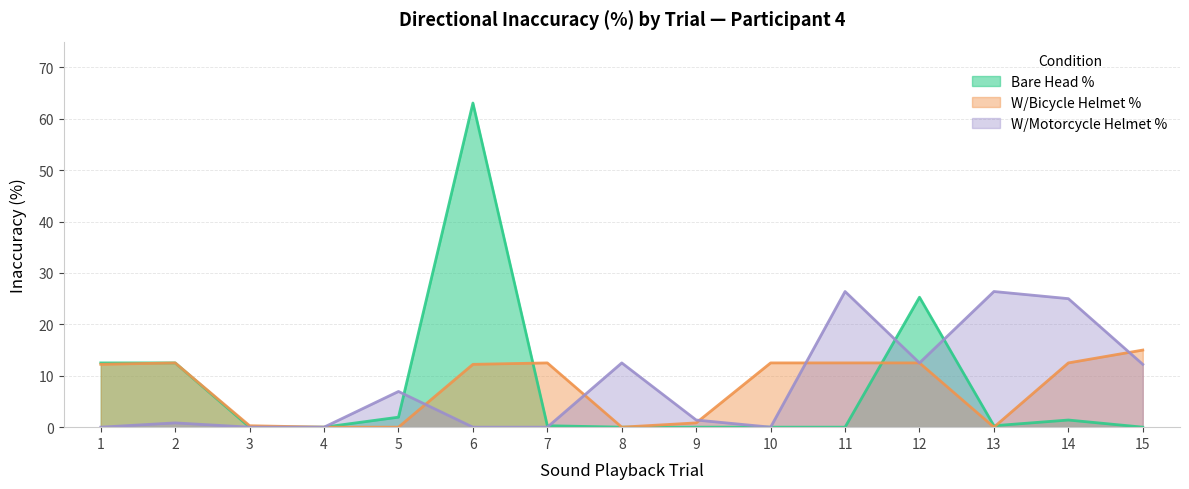

Which series has the largest total across all categories?

W/Motorcycle Helmet %